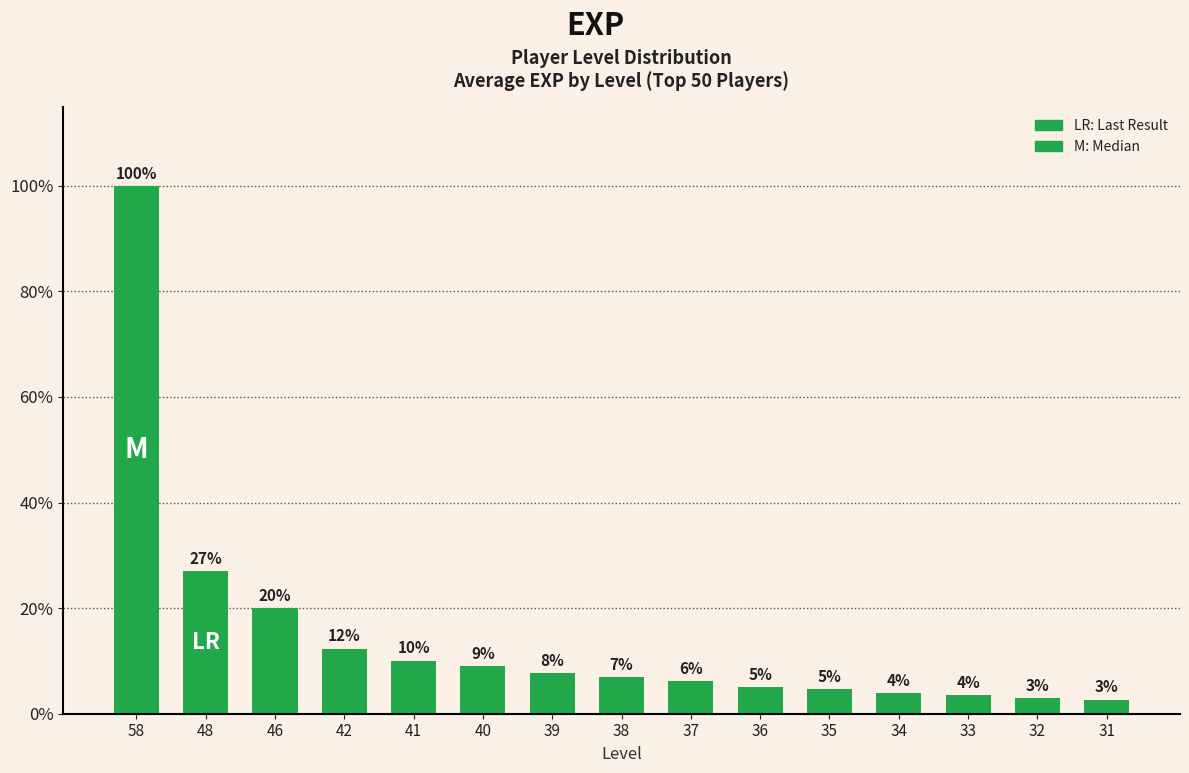

True or false: the data shows 9.7 at 37.

False